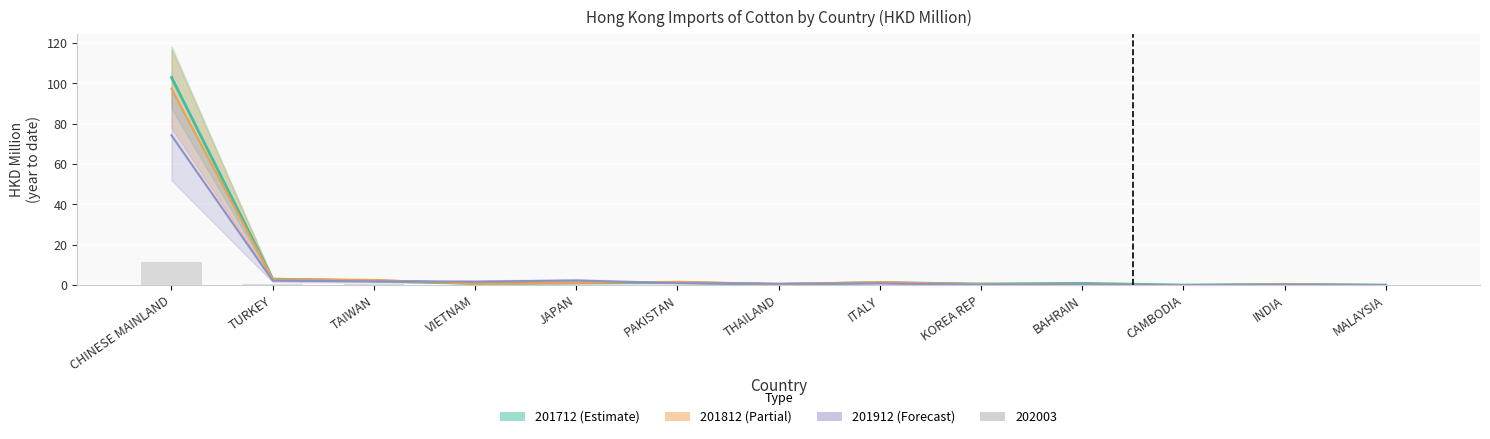

At CAMBODIA, list the series in order from smallest to largest.

201812, 202003, 201912, 201712